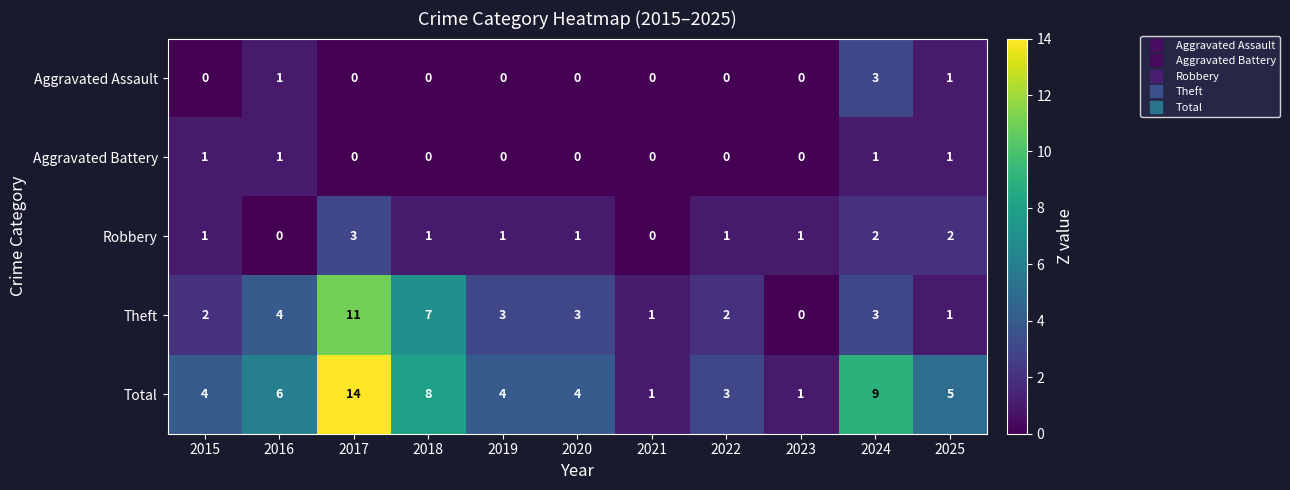

How many Robbery values are between 1 and 2?

8